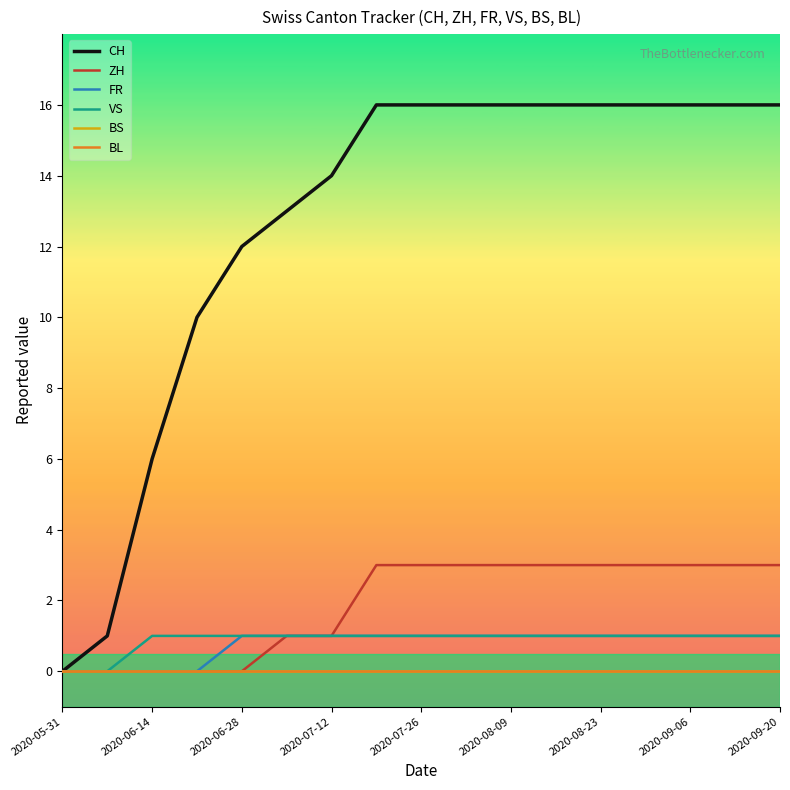

Is this an area chart (filled region under the line)?

No